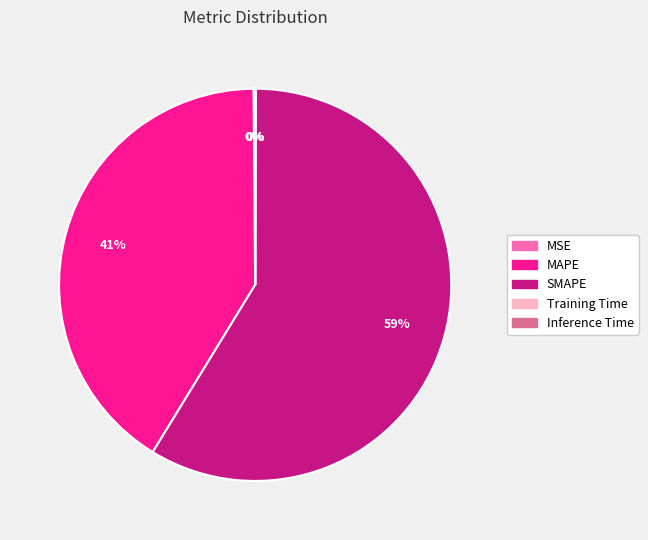

To the nearest percent, what portion does MAPE represent?

41%